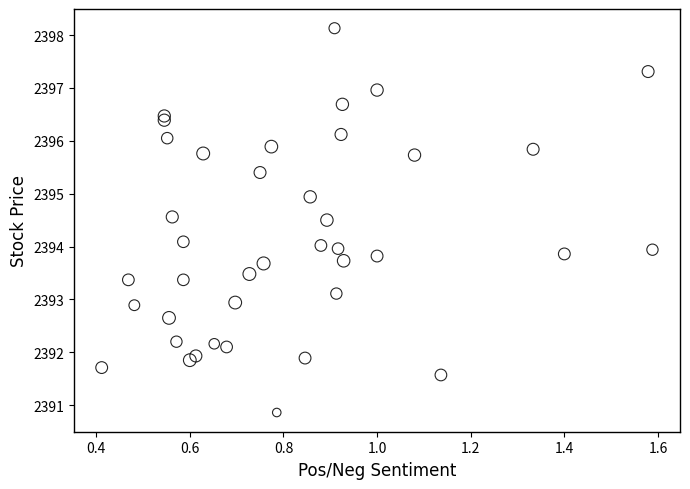

What is the range of Y values (max minus min)?

7.3